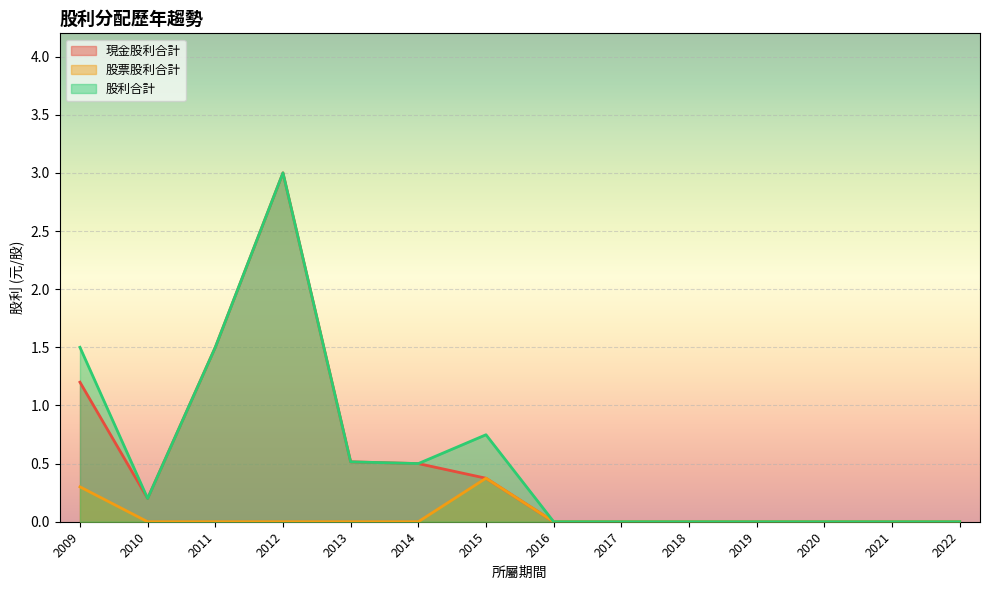

Does the chart display data point markers on the line(s)?

No